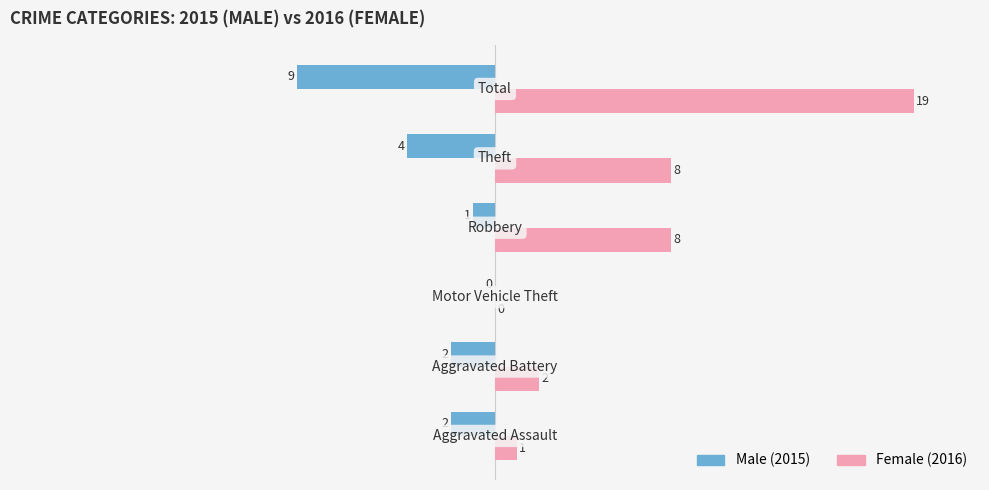

What is the greatest value displayed?

19